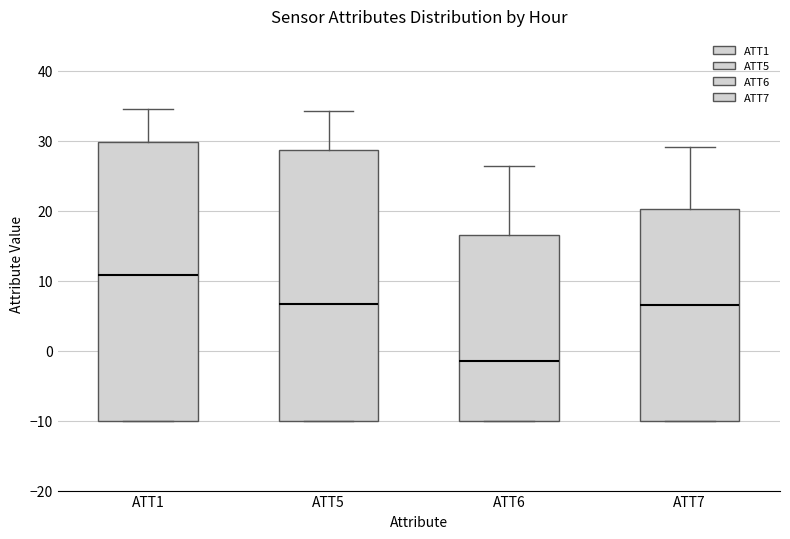

Reading left to right, read every box against the y-axis: the position of its median line, the range the box covers, and the ends of its whiskers. The values are not printed on the chart, so give them approximately, as read against the axis.

ATT1: median 11, box -10 to 30, whiskers -10 to 35
ATT5: median 7, box -10 to 29, whiskers -10 to 34
ATT6: median -1, box -10 to 17, whiskers -10 to 26
ATT7: median 7, box -10 to 20, whiskers -10 to 29